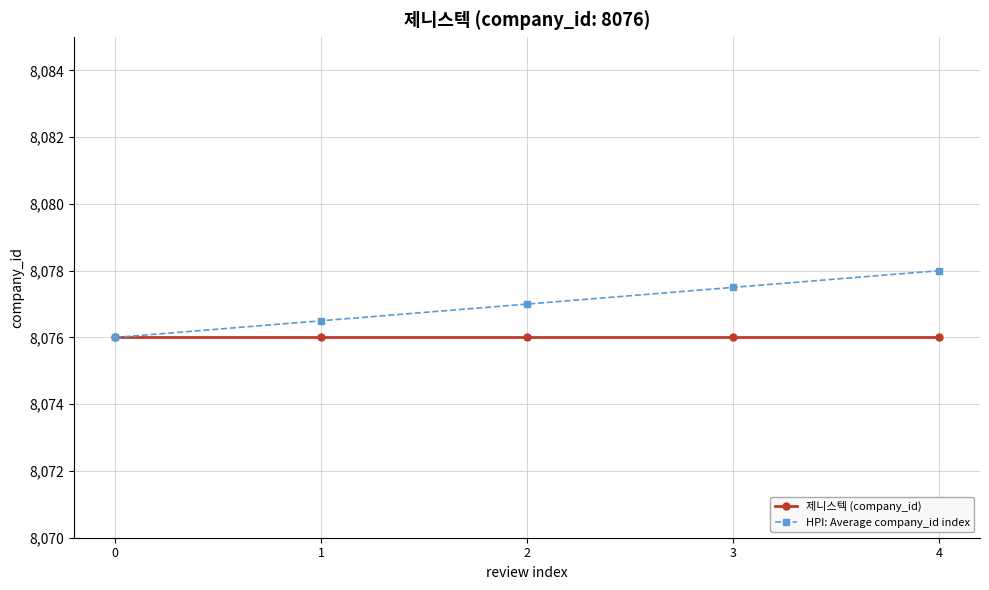

Rank the categories by HPI: Average company_id index value from highest to lowest.

4, 3, 2, 1, 0